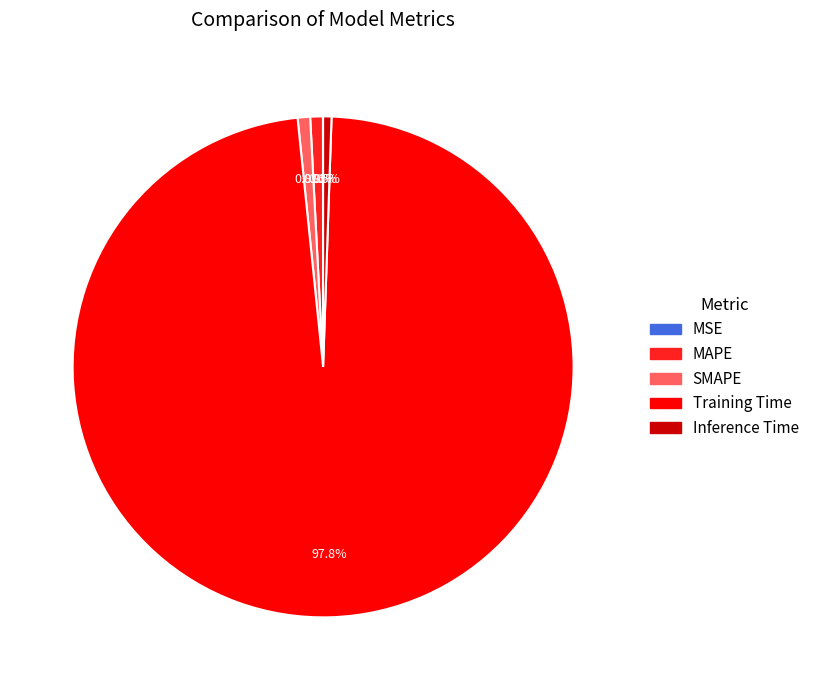

Between Training Time and SMAPE, which is larger?

Training Time